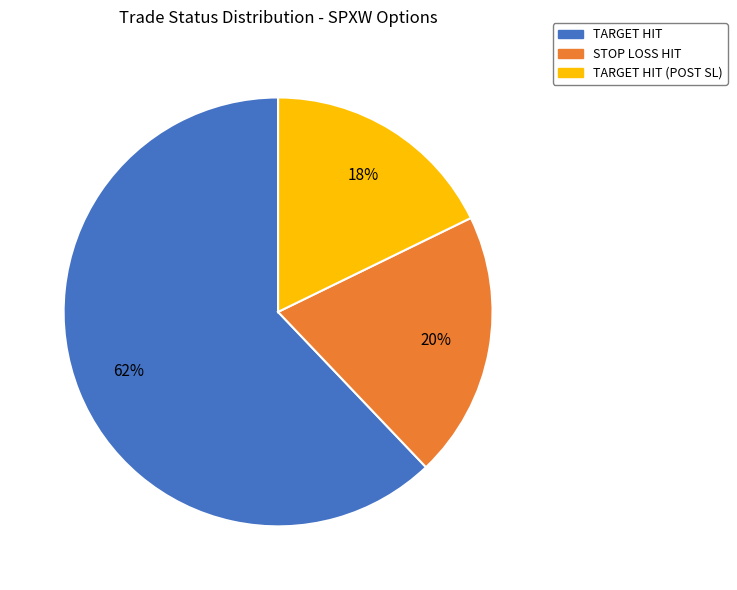

Between TARGET HIT (POST SL) and TARGET HIT, which is larger?

TARGET HIT